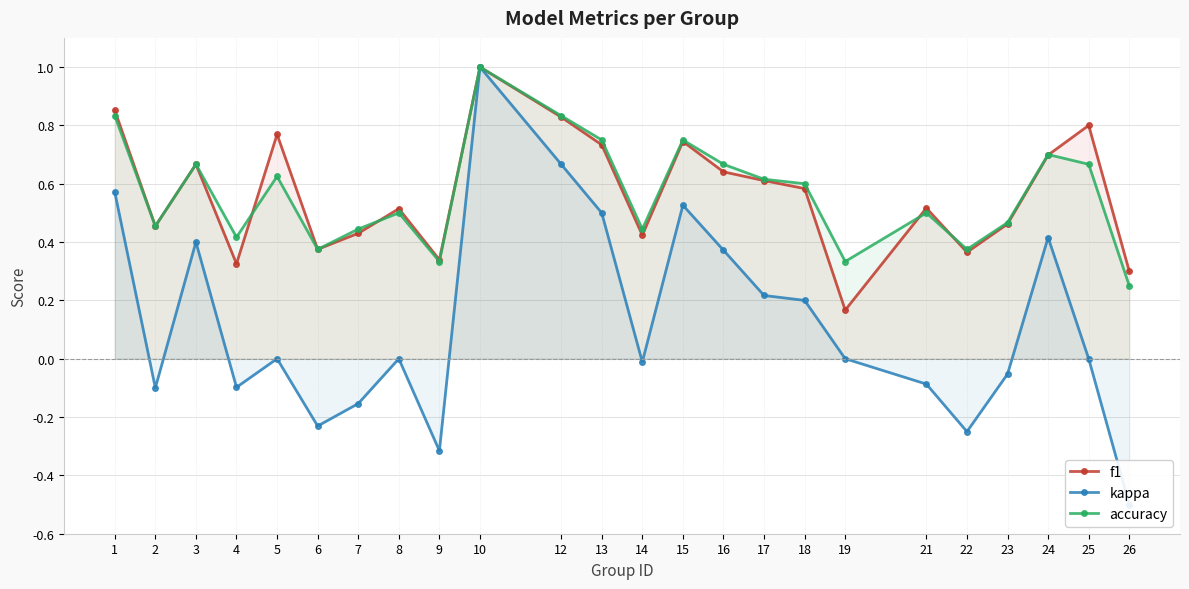

Rank the categories by kappa value from highest to lowest.

10, 12, 1, 15, 13, 24, 3, 16, 17, 18, 5, 8, 19, 25, 14, 23, 21, 4, 2, 7, 6, 22, 9, 26